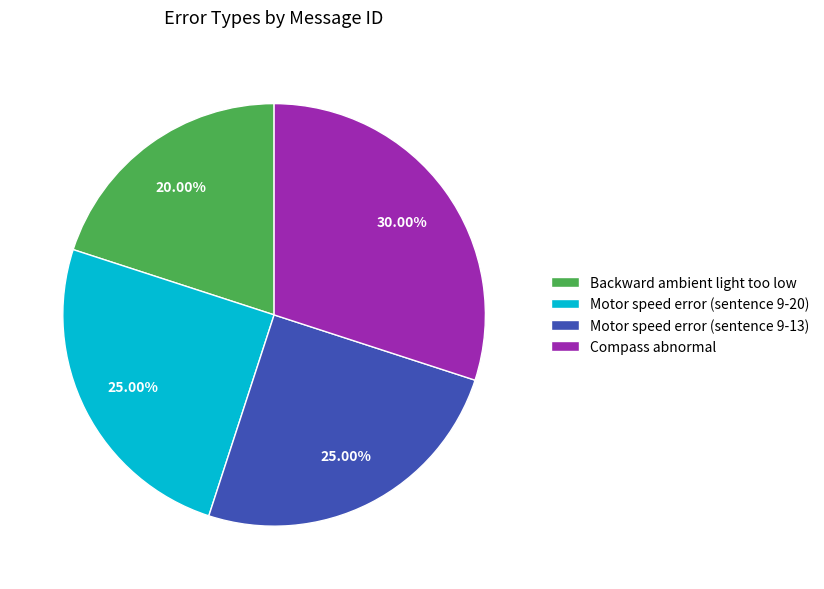

Between Compass abnormal and Backward ambient light too low, which is larger?

Compass abnormal